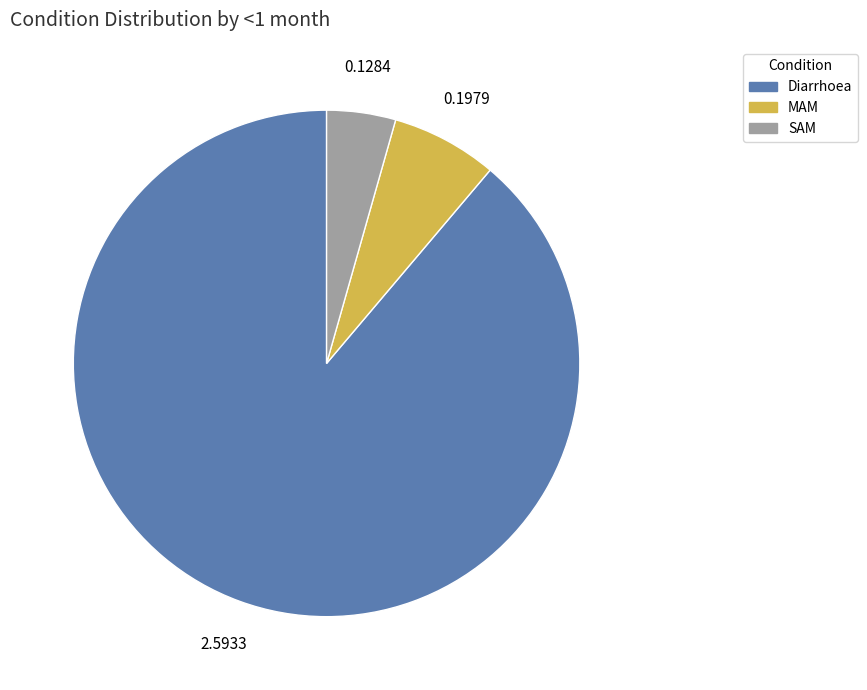

Which has a higher value, MAM or Diarrhoea?

Diarrhoea